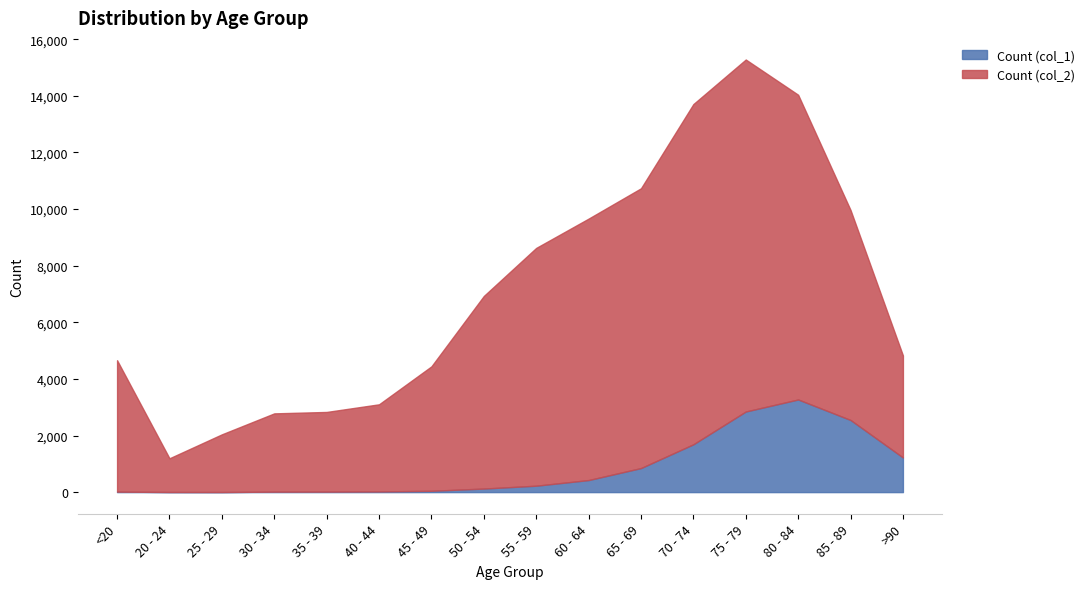

Where does the Count (col_1) series first go above 227?

60 - 64